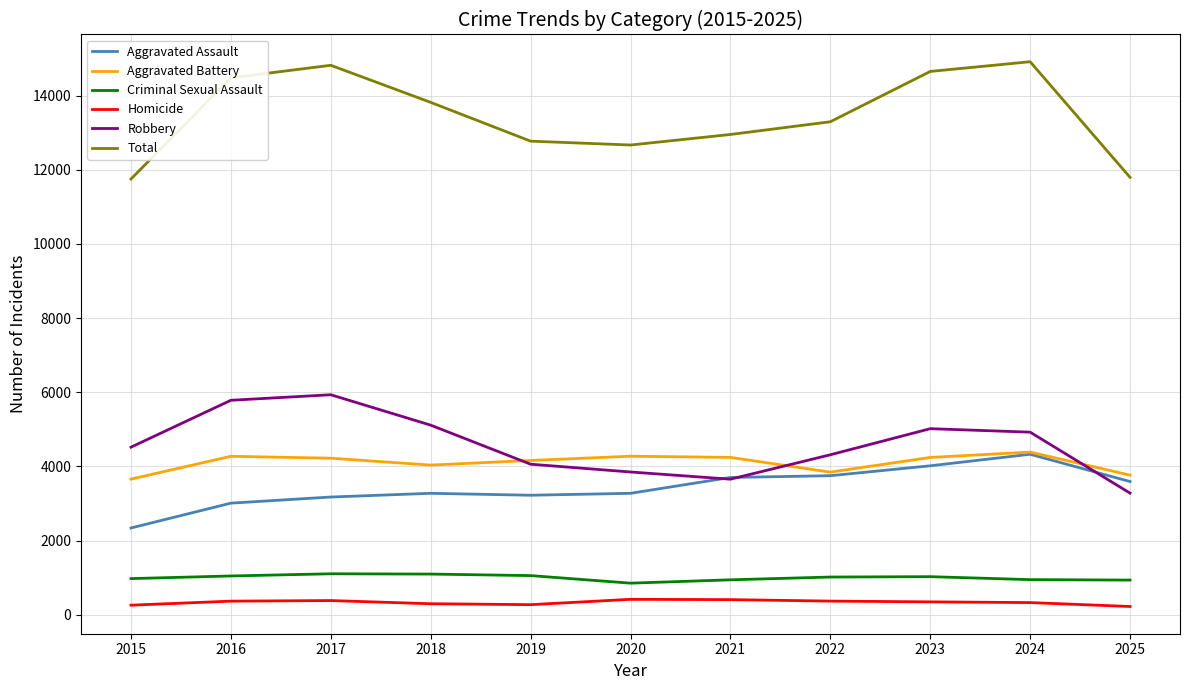

What is the average value of the Criminal Sexual Assault series?

1000